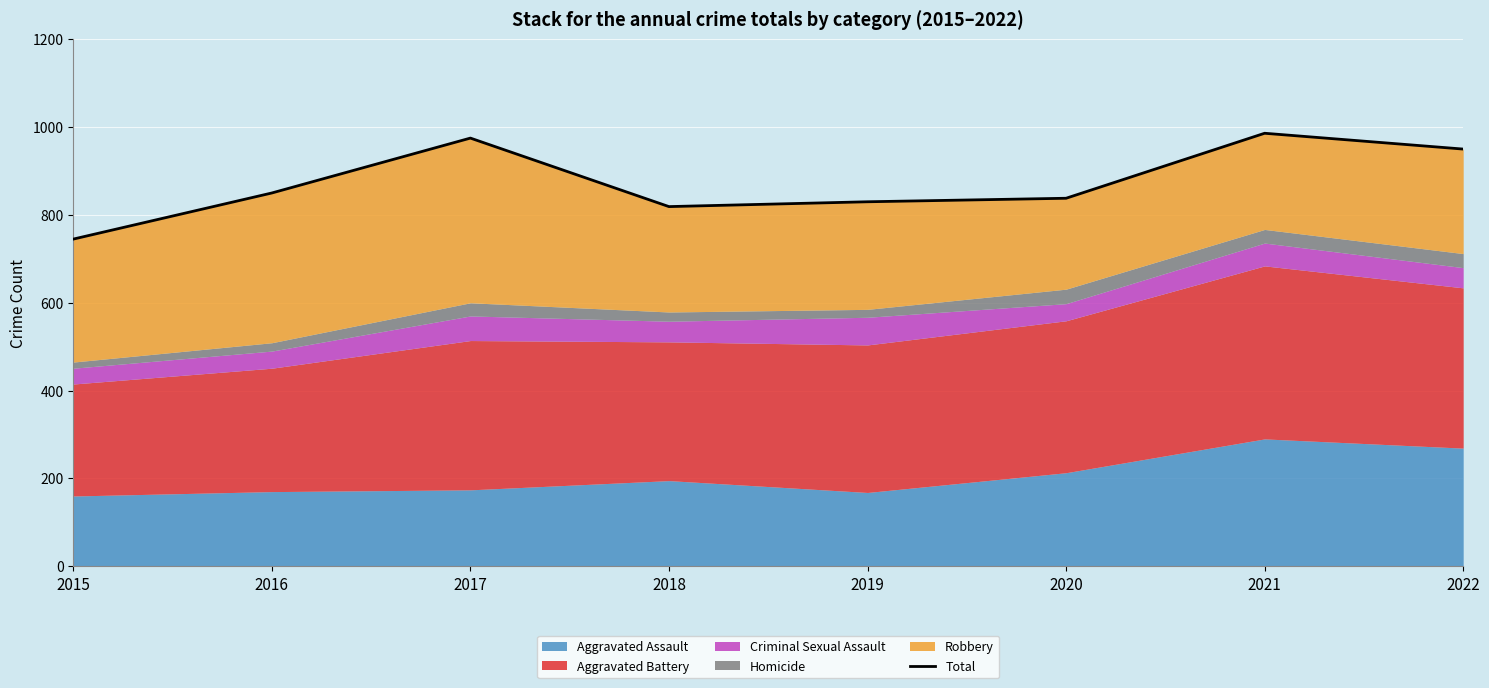

Reading left to right, list all the values displayed in this chart.

2015=745	2016=850	2017=975	2018=819	2019=830	2020=838	2021=986	2022=950